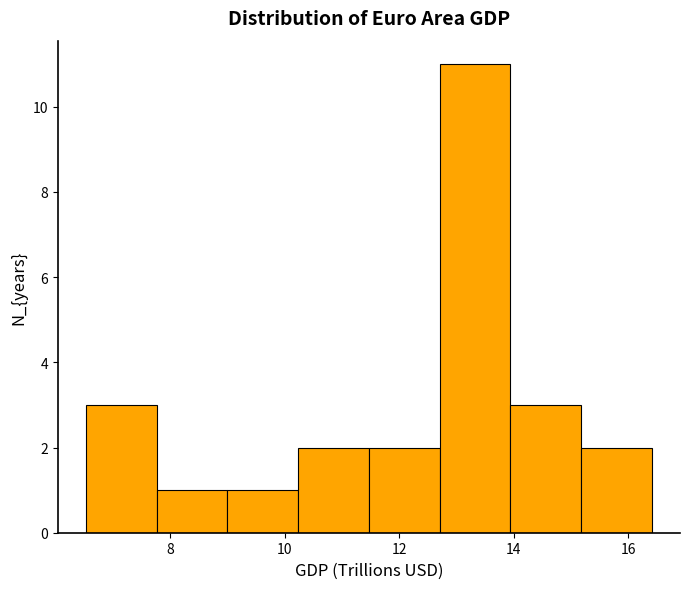

Over which range of the x-axis is the bar tallest?

12.8 to 14.0